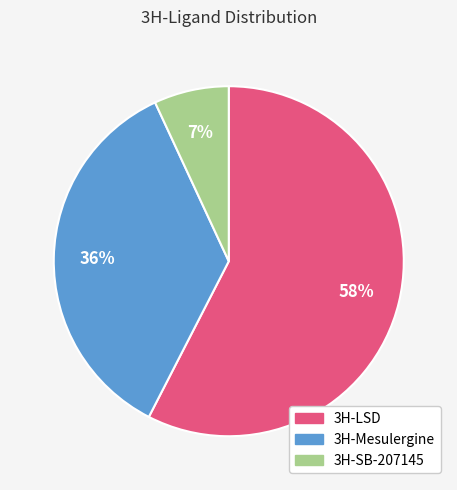

Is there a majority slice in this chart?

Yes